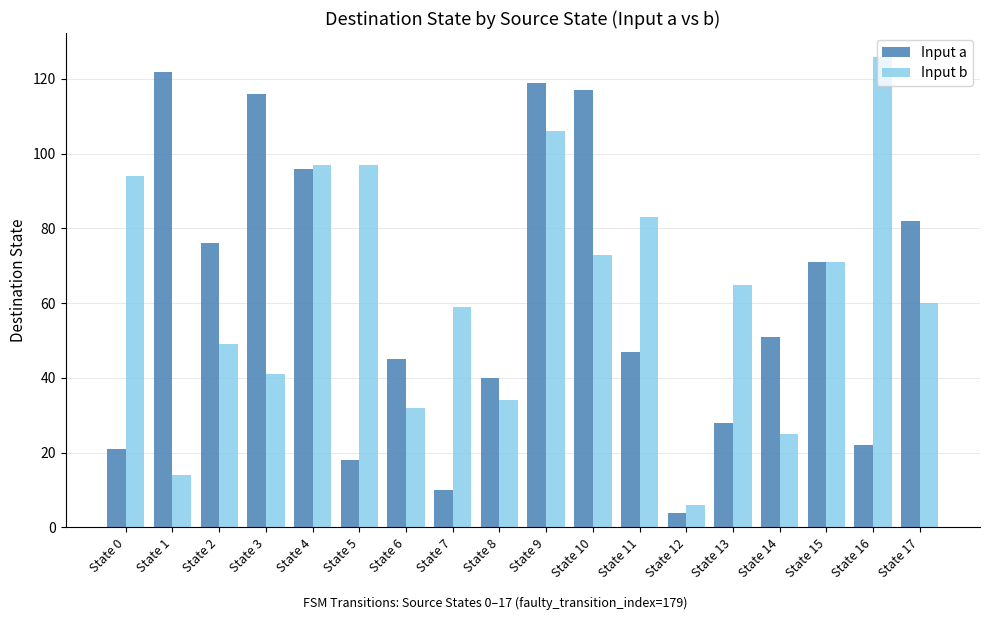

At which category does the chart reach its minimum across all series?

State 12